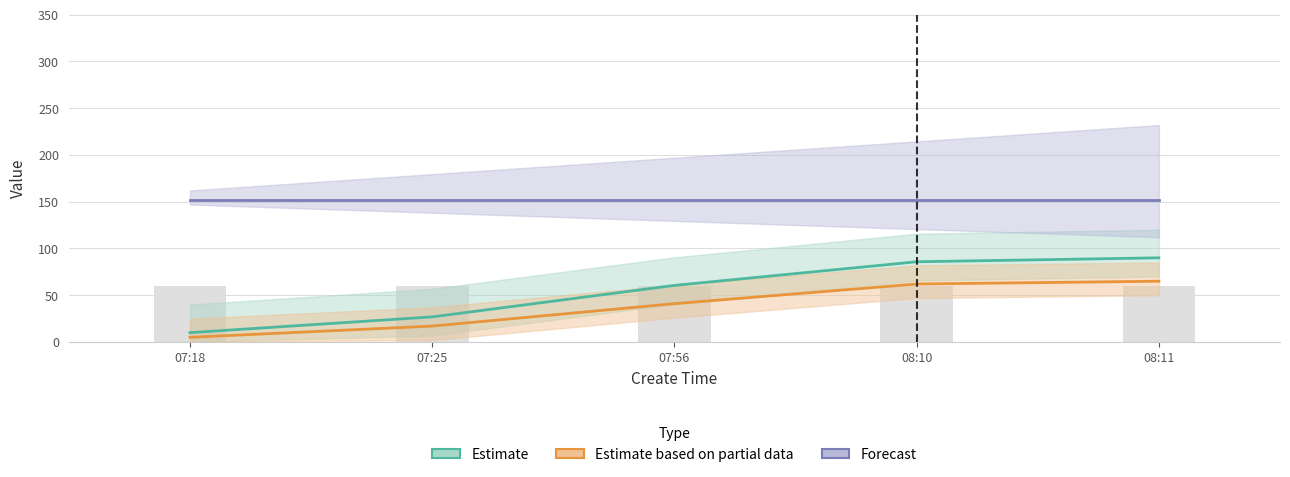

The Forecast series shows 252.4 at 08:11. True or false?

False